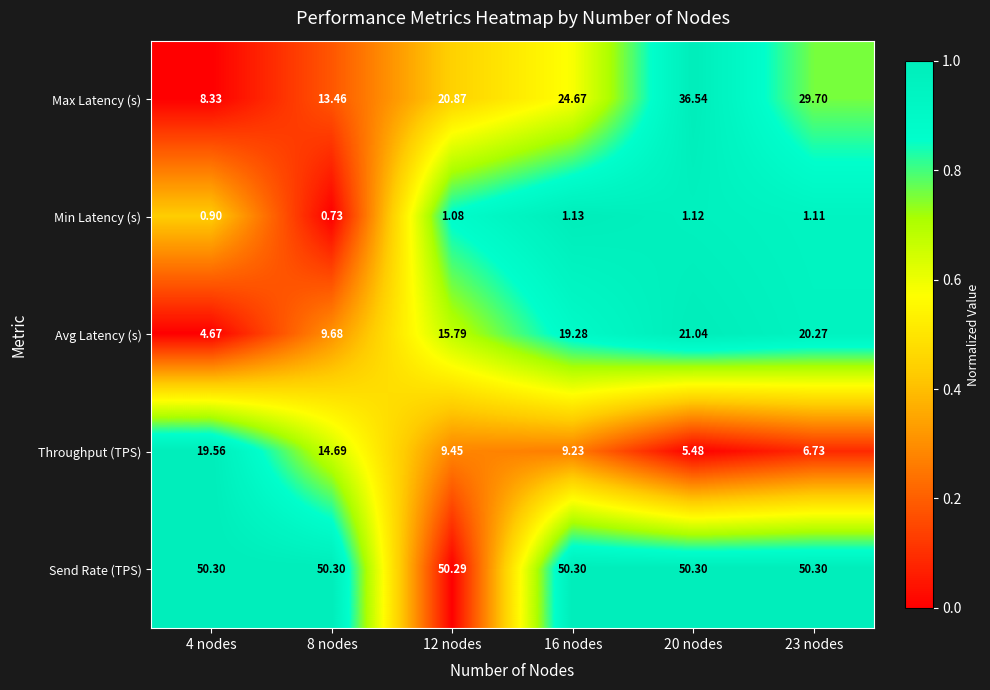

Which series has the largest range (max minus min)?

Max Latency (s)